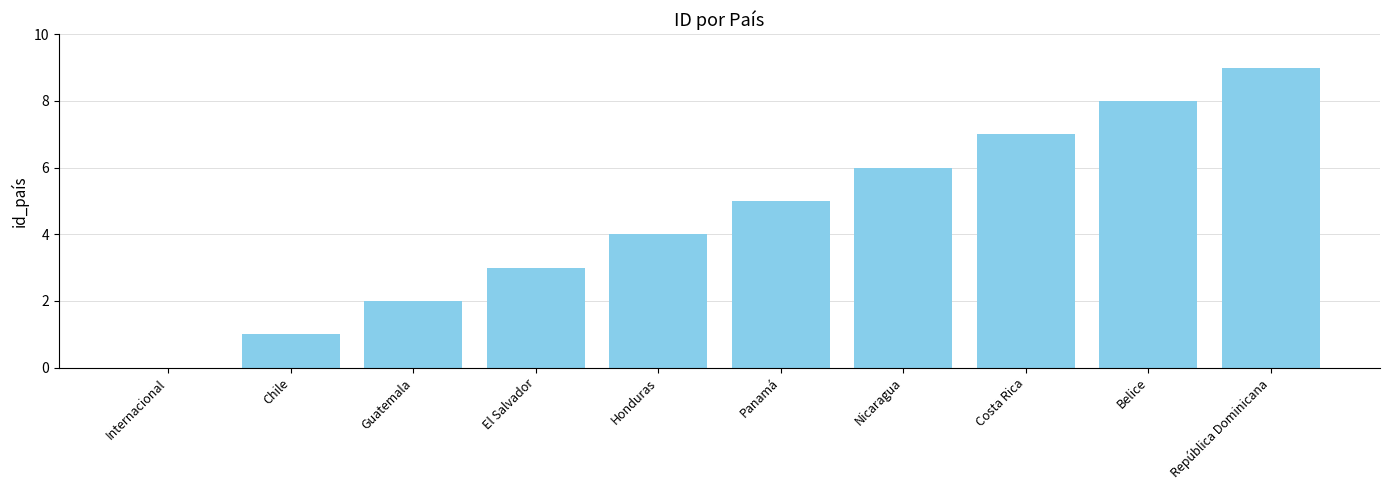

Which has a higher value, Chile or Panamá?

Panamá